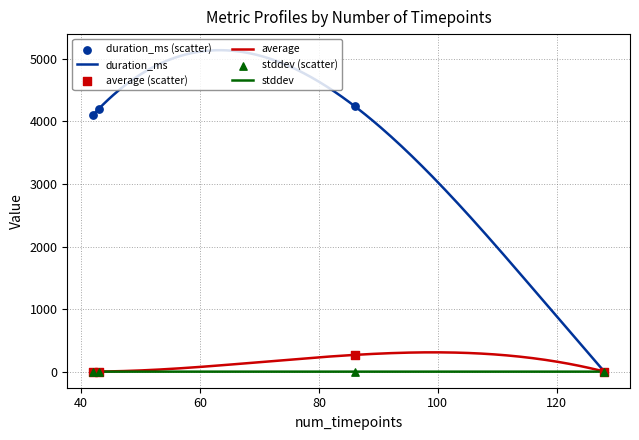

Is the value of average at 128 greater than the value of duration_ms at 43?

No